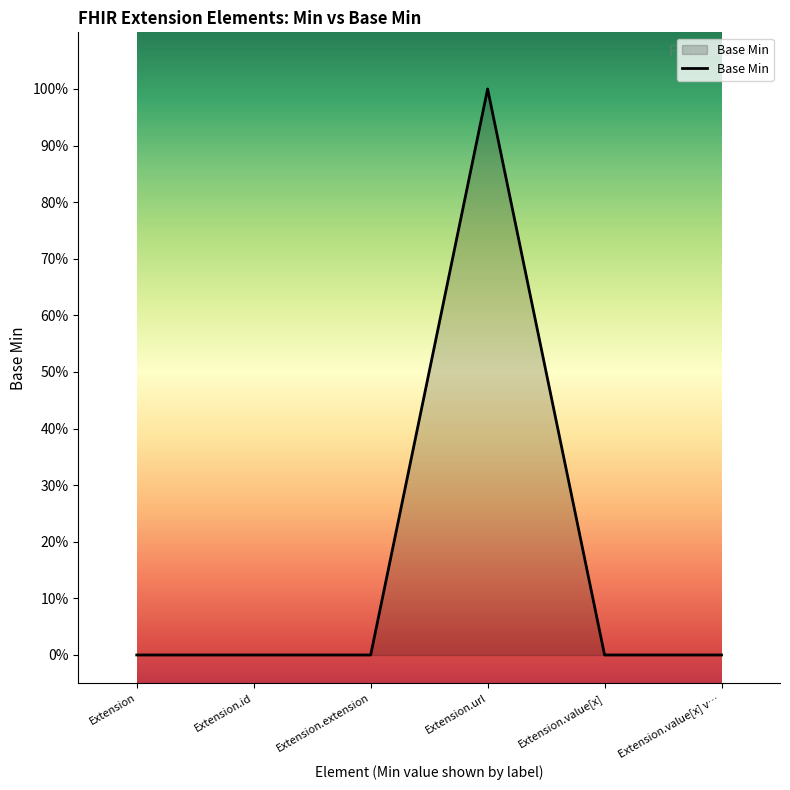

Reading left to right, transcribe all the data shown in this chart.

0	0	0	1	0	0